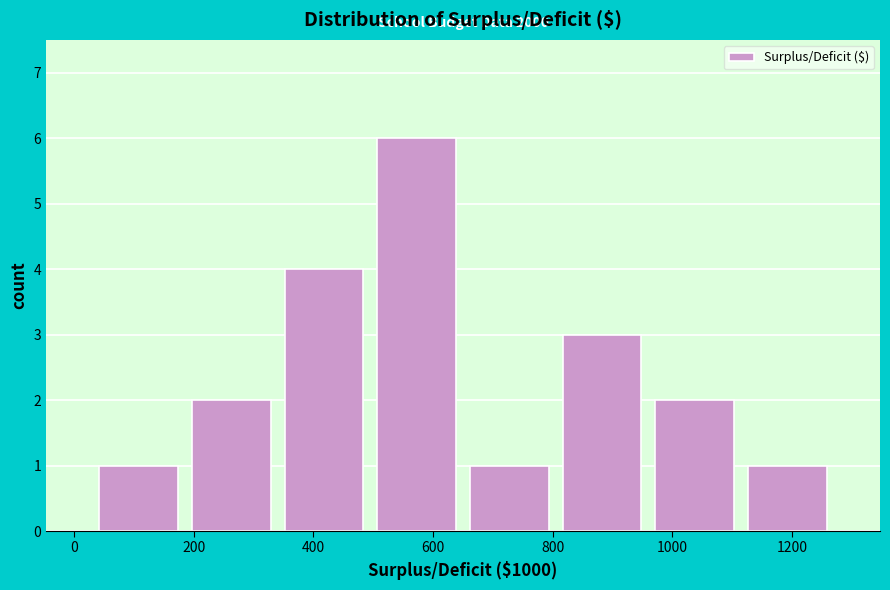

Which range on the x-axis has the tallest bar?

500 to 660